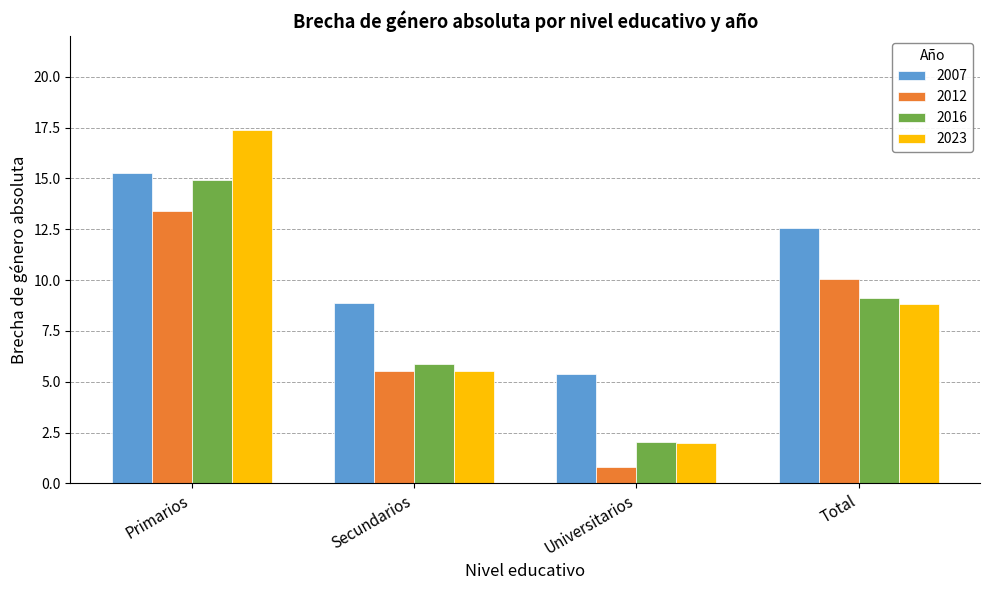

What is the value of the 2016 bar at the 4th from the left?

9.1